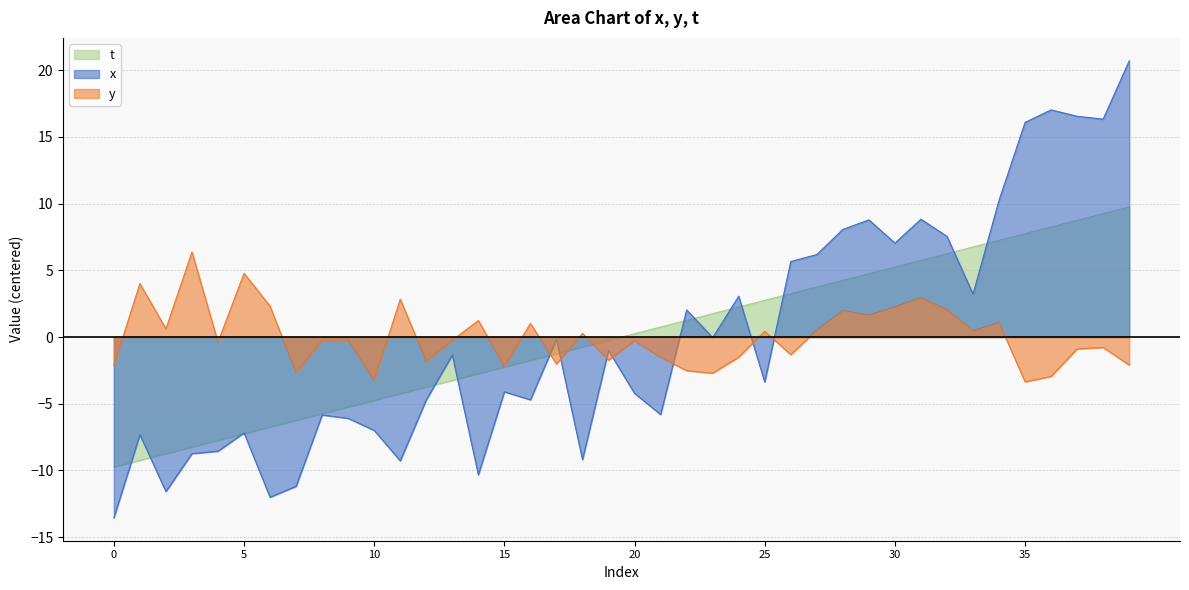

Reading right to left, transcribe all the data shown in this chart.

x: 39=20.7	38=16.3	37=16.5	36=17.0	35=16.1	34=10.3	33=3.2	32=7.5	31=8.8	30=7.0	29=8.8	28=8.1	27=6.2	26=5.7	25=-3.4	24=3.1	23=-0.0	22=2.0	21=-5.8	20=-4.2	19=-1.0	18=-9.2	17=-0.2	16=-4.7	15=-4.1	14=-10.3	13=-1.3	12=-4.7	11=-9.3	10=-7.0	9=-6.1	8=-5.8	7=-11.2	6=-12.0	5=-7.2	4=-8.6	3=-8.7	2=-11.6	1=-7.3	0=-13.6
y: 39=-2.1	38=-0.8	37=-0.9	36=-3.0	35=-3.4	34=1.1	33=0.5	32=2.1	31=2.9	30=2.3	29=1.6	28=2.0	27=0.5	26=-1.3	25=0.4	24=-1.5	23=-2.7	22=-2.5	21=-1.5	20=-0.3	19=-1.7	18=0.3	17=-2.0	16=1.0	15=-2.2	14=1.2	13=-0.2	12=-1.8	11=2.8	10=-3.2	9=-0.2	8=-0.2	7=-2.7	6=2.3	5=4.8	4=-0.4	3=6.4	2=0.6	1=4.0	0=-2.1
t: 39=9.8	38=9.2	37=8.8	36=8.2	35=7.8	34=7.2	33=6.8	32=6.2	31=5.8	30=5.2	29=4.8	28=4.2	27=3.8	26=3.2	25=2.8	24=2.2	23=1.8	22=1.2	21=0.8	20=0.2	19=-0.2	18=-0.8	17=-1.2	16=-1.8	15=-2.2	14=-2.8	13=-3.2	12=-3.8	11=-4.2	10=-4.8	9=-5.2	8=-5.8	7=-6.2	6=-6.8	5=-7.2	4=-7.8	3=-8.2	2=-8.8	1=-9.2	0=-9.8